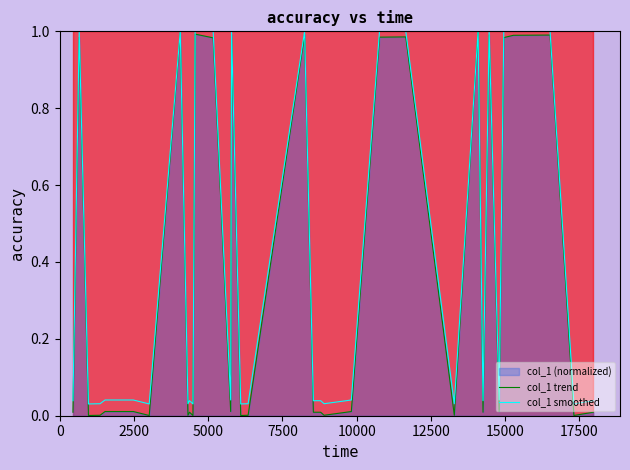

At how many categories does at least one series exceed 0?

40